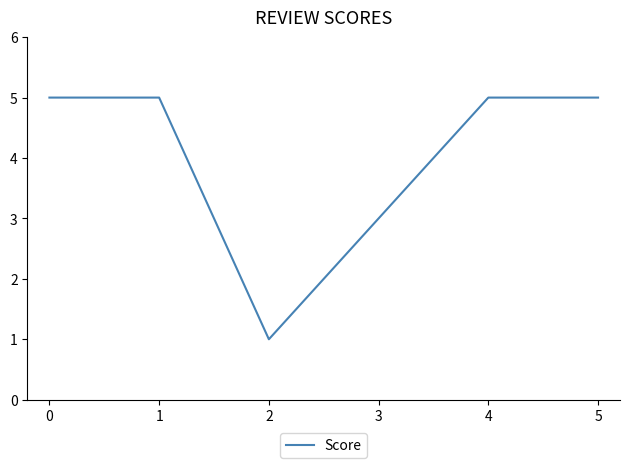

What is the sum of all values?

24